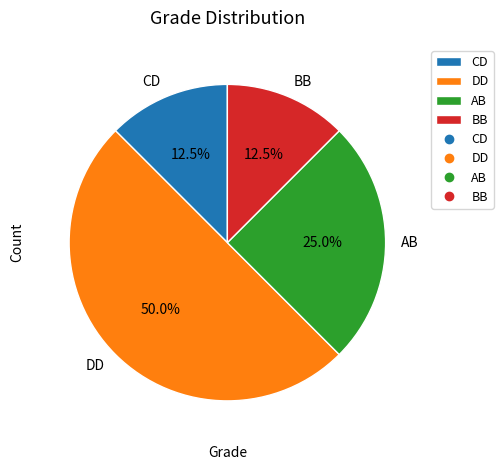

Which category has the biggest portion of the pie?

DD